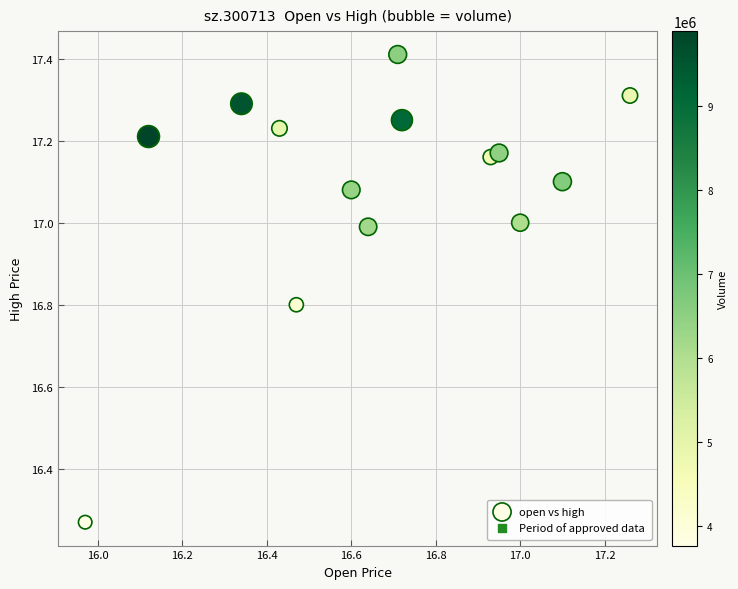

What is the range of Y values (max minus min)?

1.1